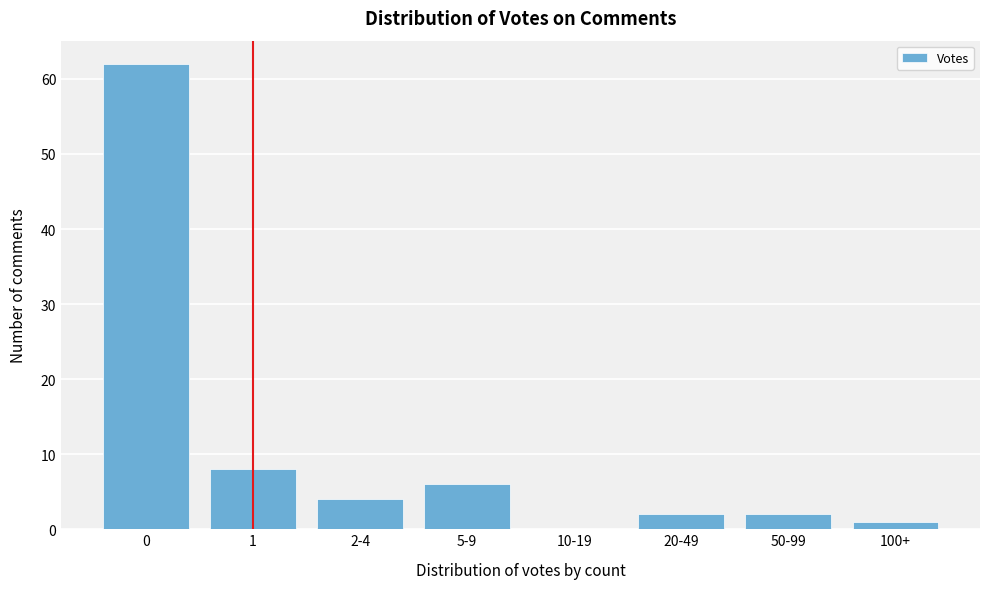

Reading left to right, list all the values displayed in this chart.

0=62	1=8	2-4=4	5-9=6	10-19=0	20-49=2	50-99=2	100+=1